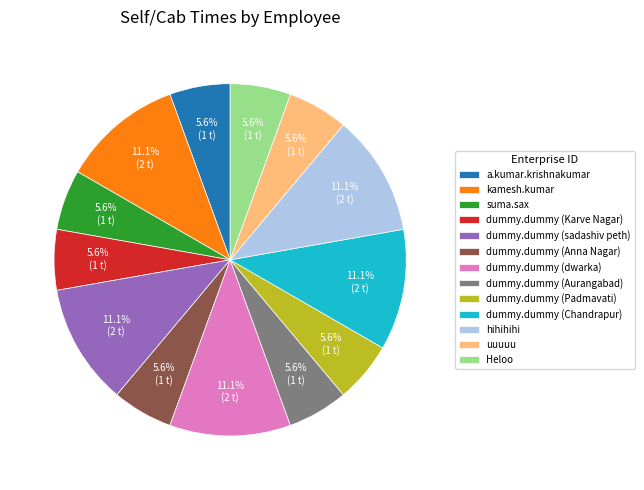

True or false: dummy.dummy (dwarka) accounts for 26% of the total.

False